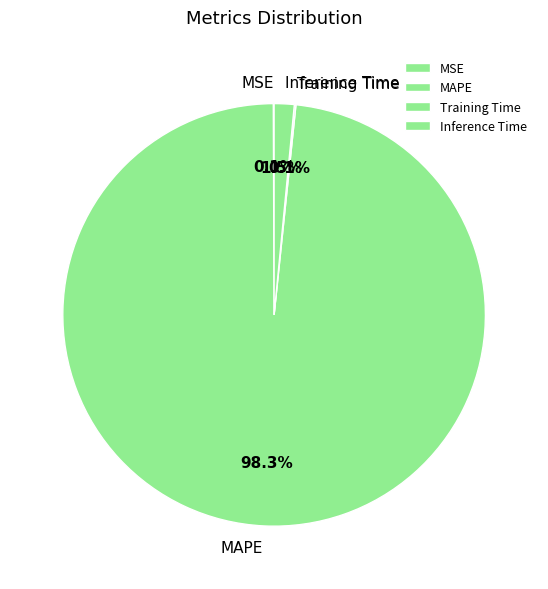

What is the majority slice?

MAPE